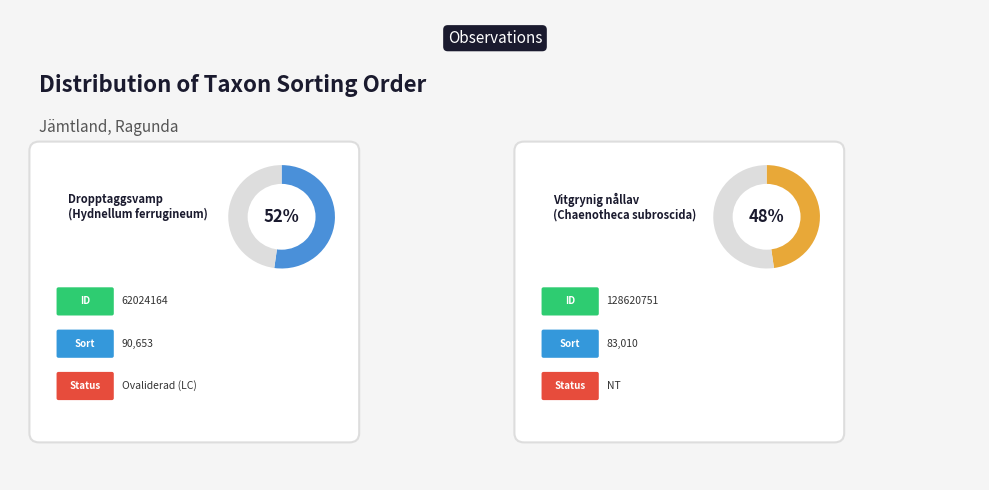

Do 62024164 and 128620751 together represent more than half of the pie?

Yes